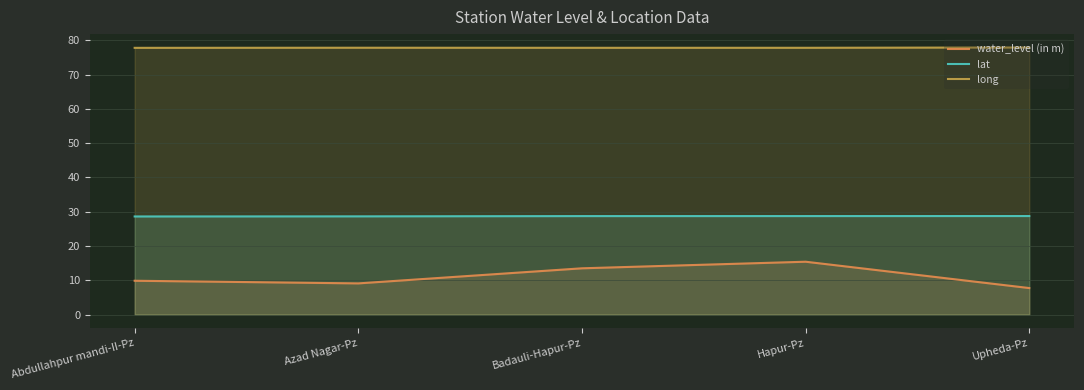

What is the difference between the highest and lowest values at Upheda-Pz?

70.2